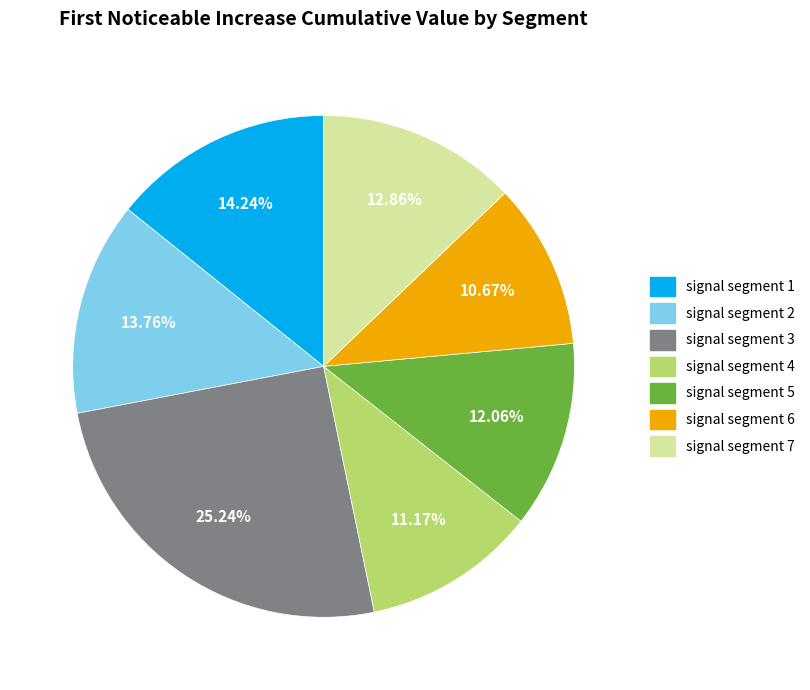

To the nearest percent, what percentage of the pie is signal segment 7?

13%